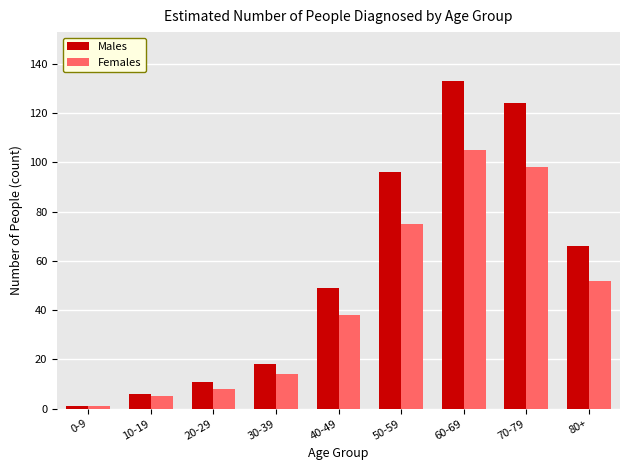

Reading right to left, what are all the values shown in this chart?

Males: 66	124	133	96	49	18	11	6	1
Females: 52	98	105	75	38	14	8	5	1